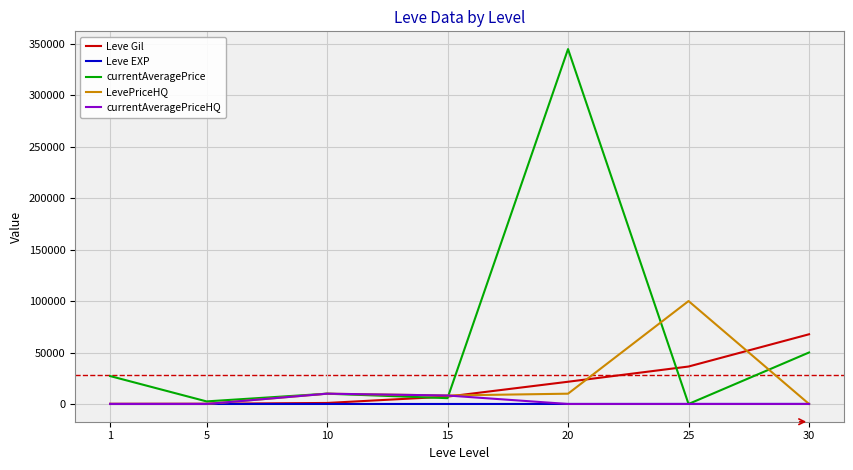

Which series has the largest total across all categories?

currentAveragePrice